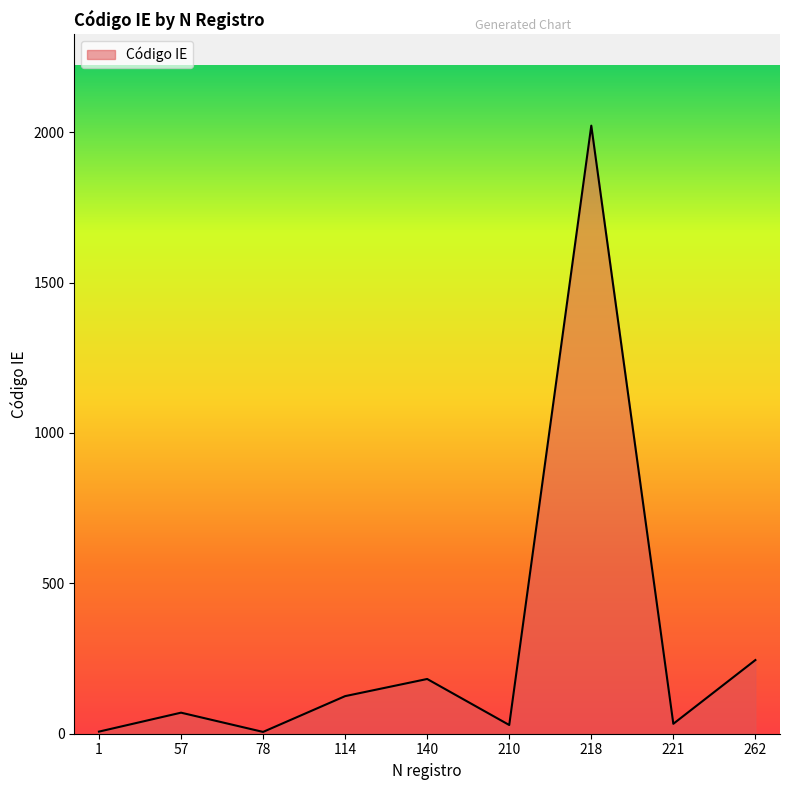

What is the difference between the maximum and minimum values?

2016